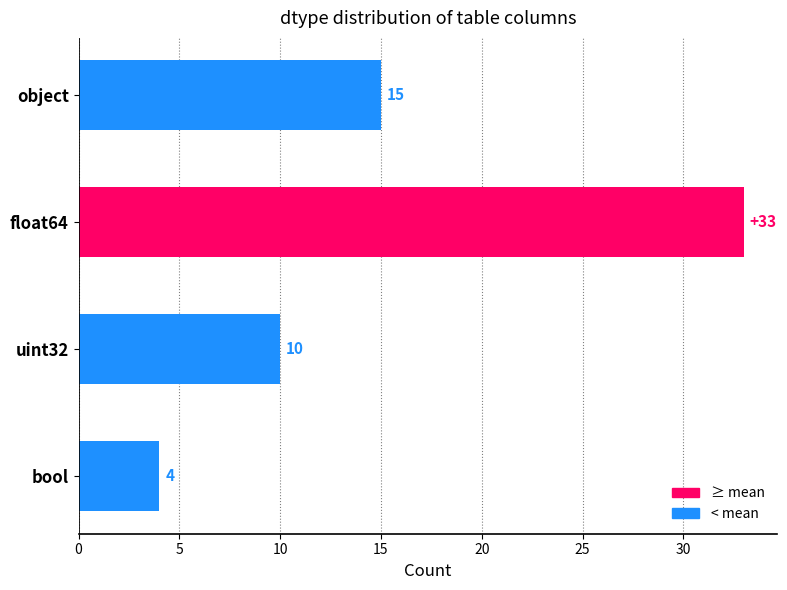

Are the bars horizontal?

Yes